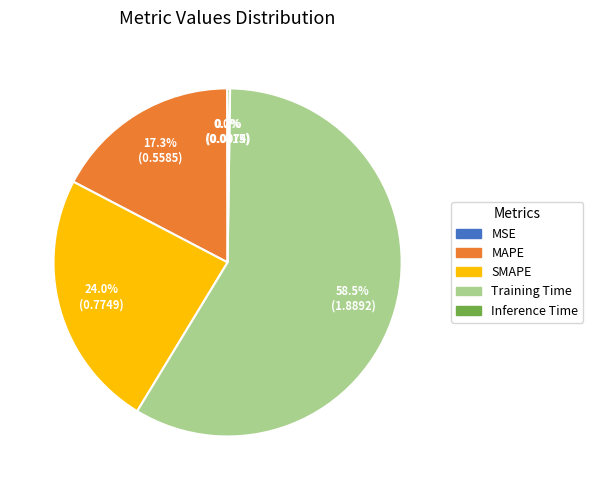

Does any single category account for the majority?

Yes